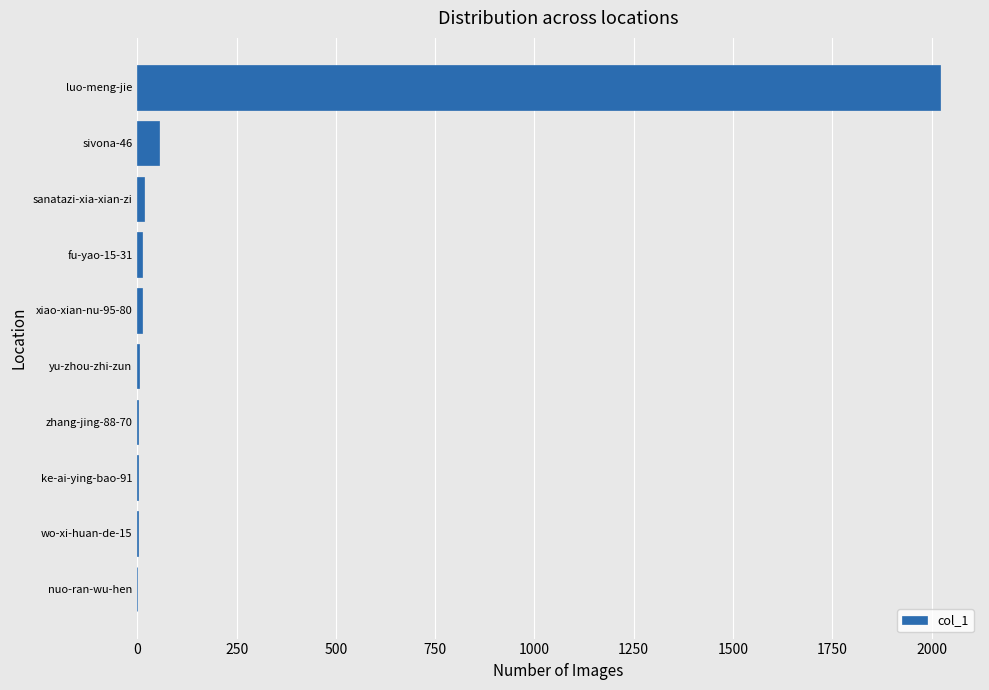

Which label corresponds to the largest value in the chart?

luo-meng-jie